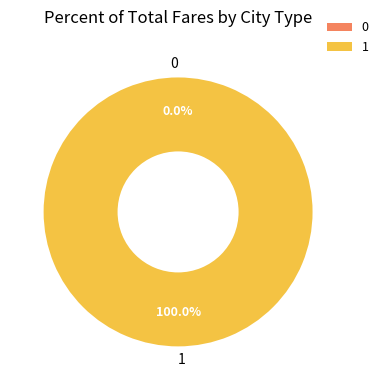

How many slices are in this pie chart?

2